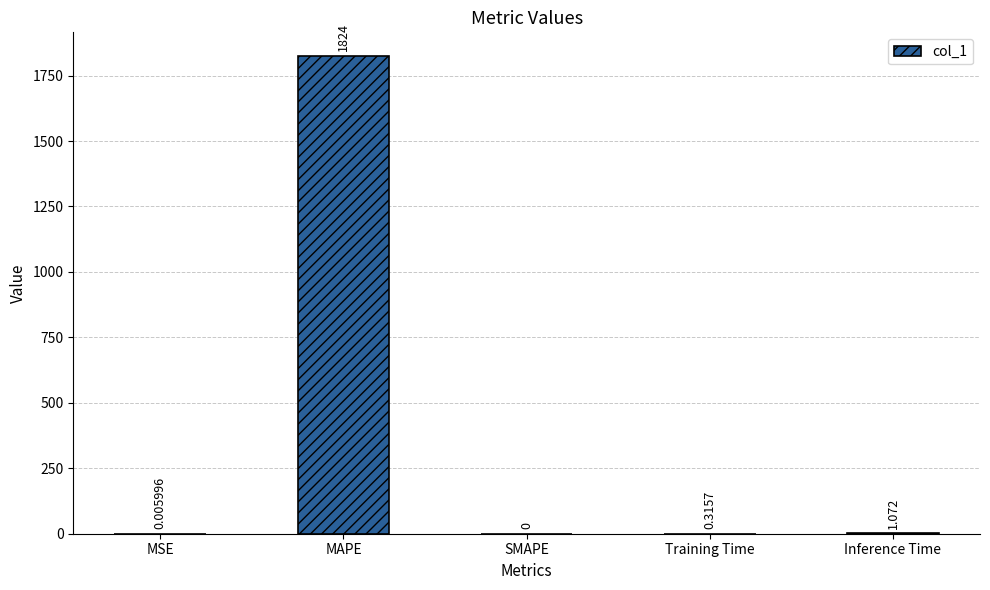

Which has a higher value, MAPE or Inference Time?

MAPE